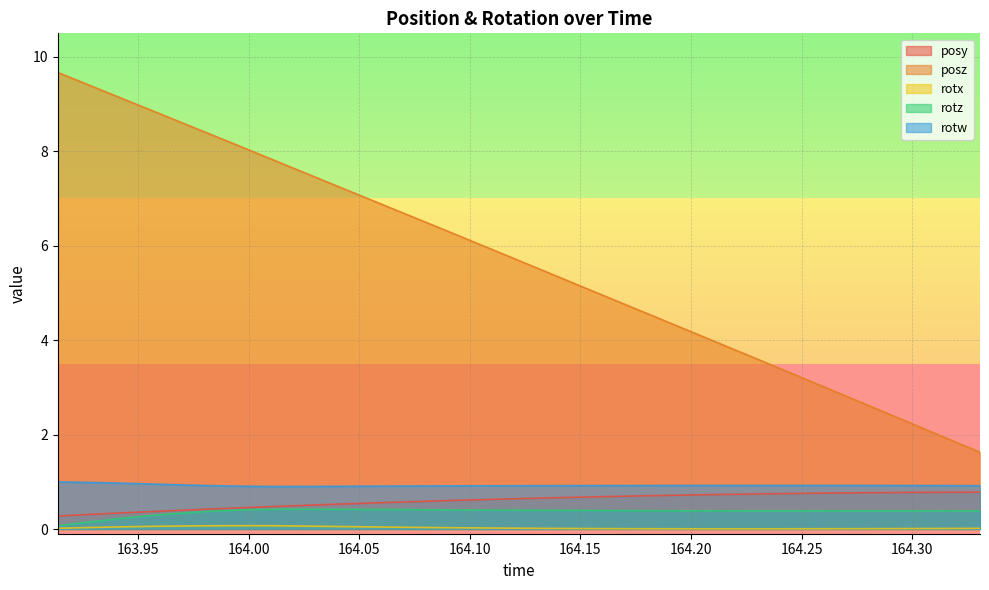

Is it true that posz equals 13.2 at 163.9976?

False